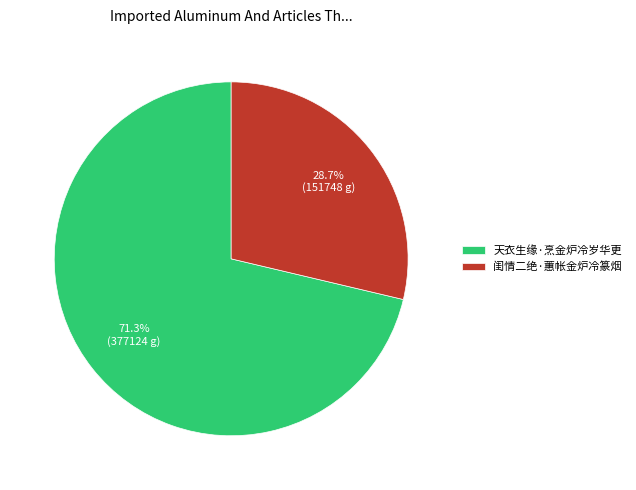

Is it true that 天衣生缘·烹金炉冷岁华更 is 71% of the pie?

True